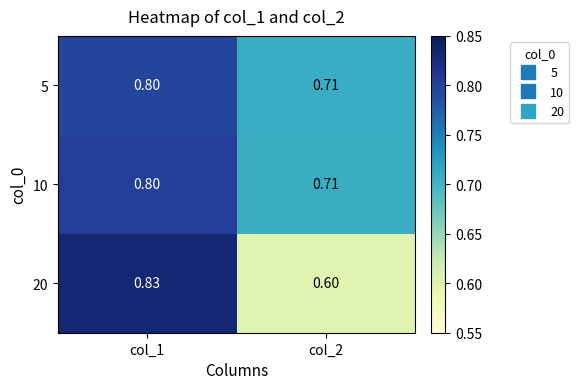

Between col_1 and col_2, which series saw the biggest shift?

20